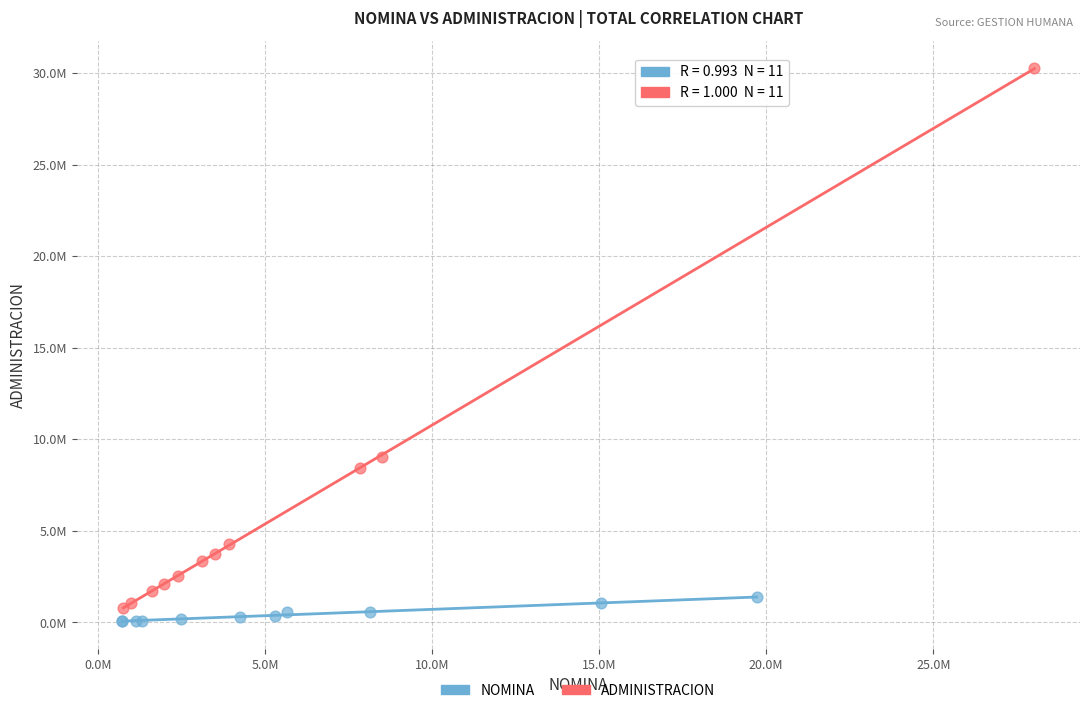

What are all the series names shown in the legend?

NOMINA, ADMINISTRACION